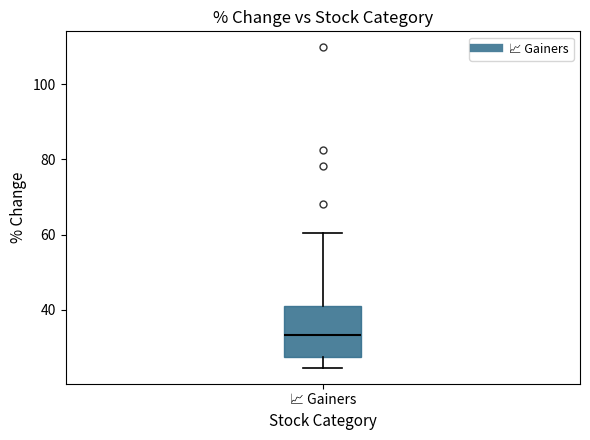

Transcribe this box plot: give where the median line is, the range the box spans, and where the two whiskers end, as read against the y-axis. The values are not printed on the chart, so give them approximately, as read against the axis.

median 34, box 28 to 42, whiskers 24 to 60